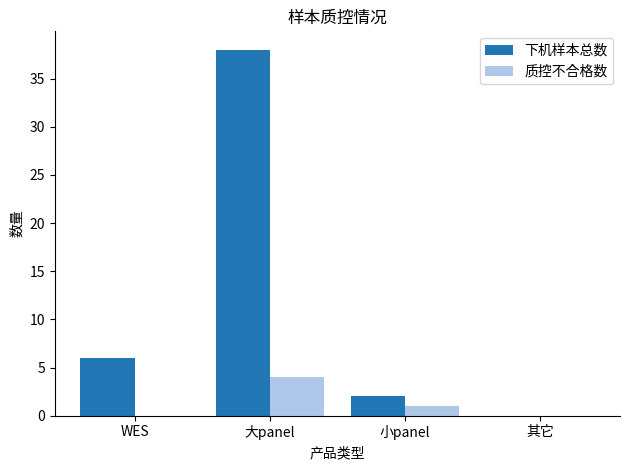

What is the total value across all series at 大panel?

42